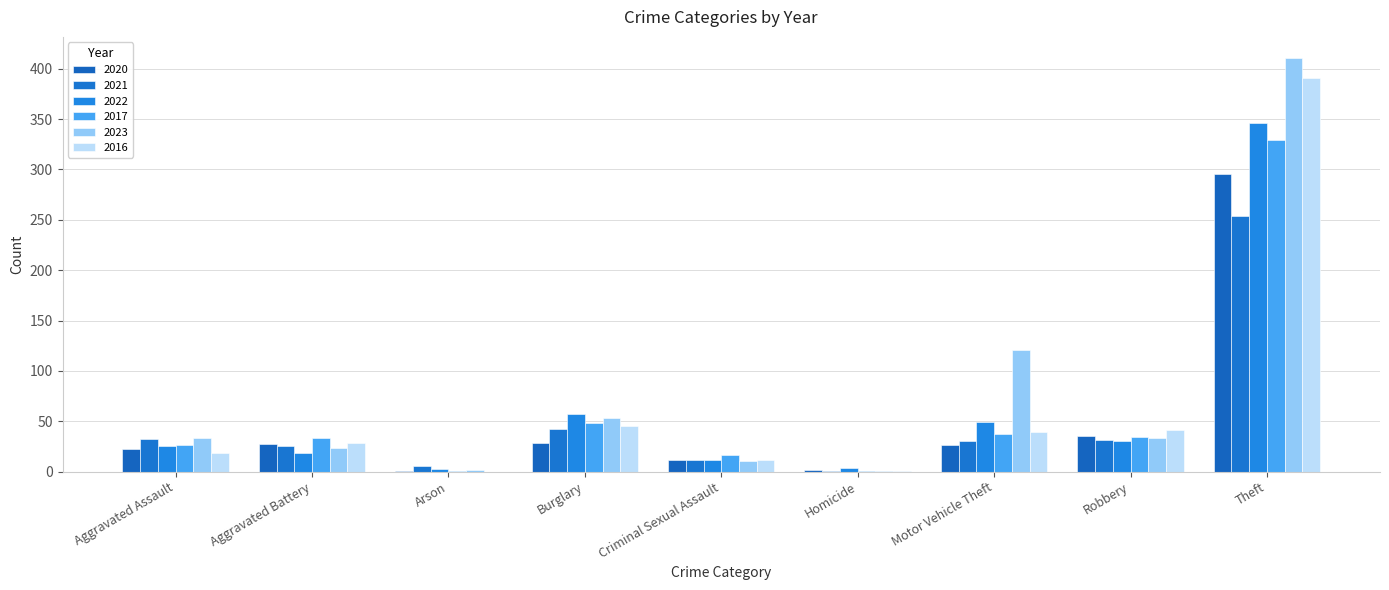

What is the value of the 2023 bar at the 2nd from the left?

23